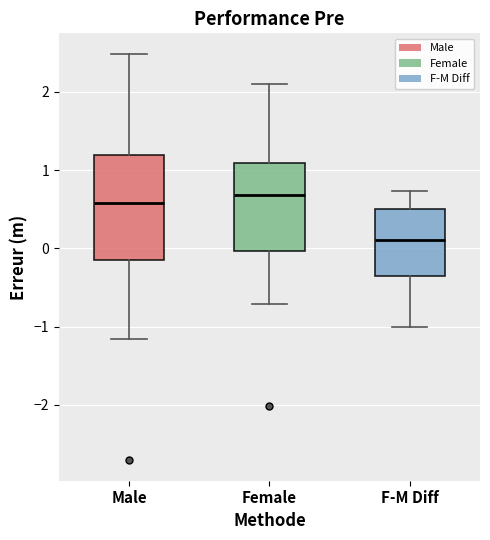

Where is the upper edge of the box for F-M Diff on the y-axis? The values are not printed on the chart, so give them approximately, as read against the axis.

0.5